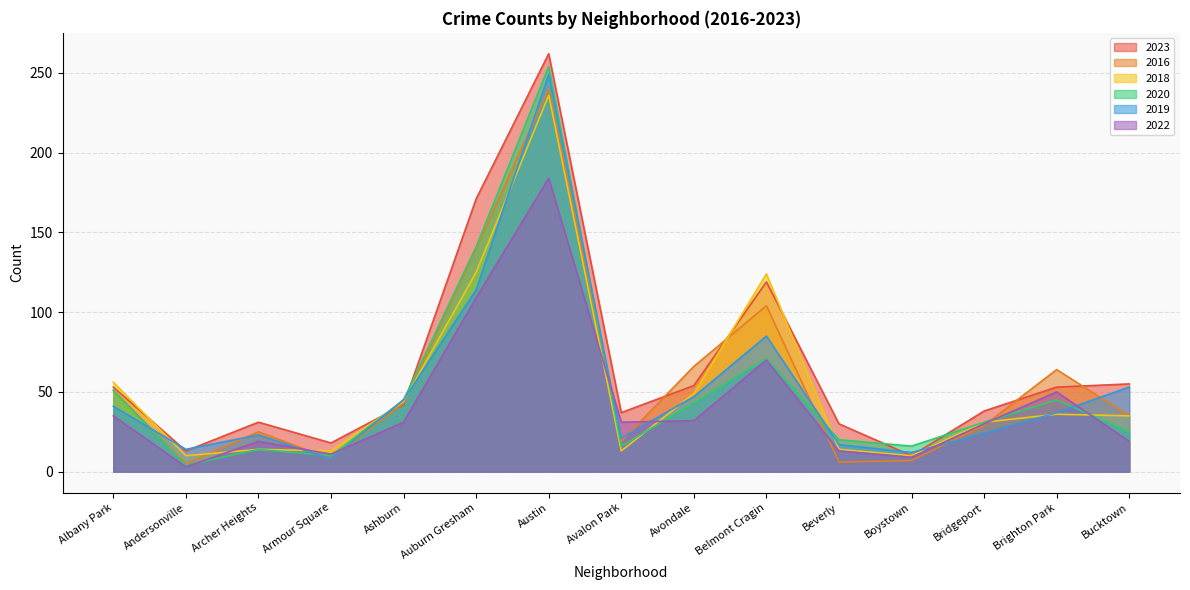

What is the value of the 2019 point at the 9th from the left?

47